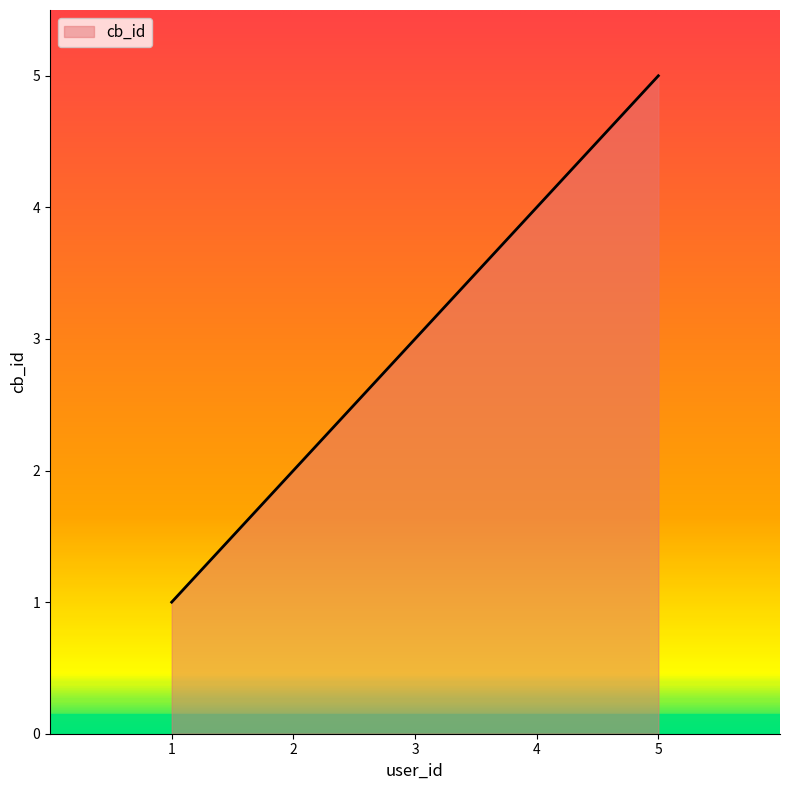

Reading left to right, list all the values displayed in this chart.

1	2	3	4	5